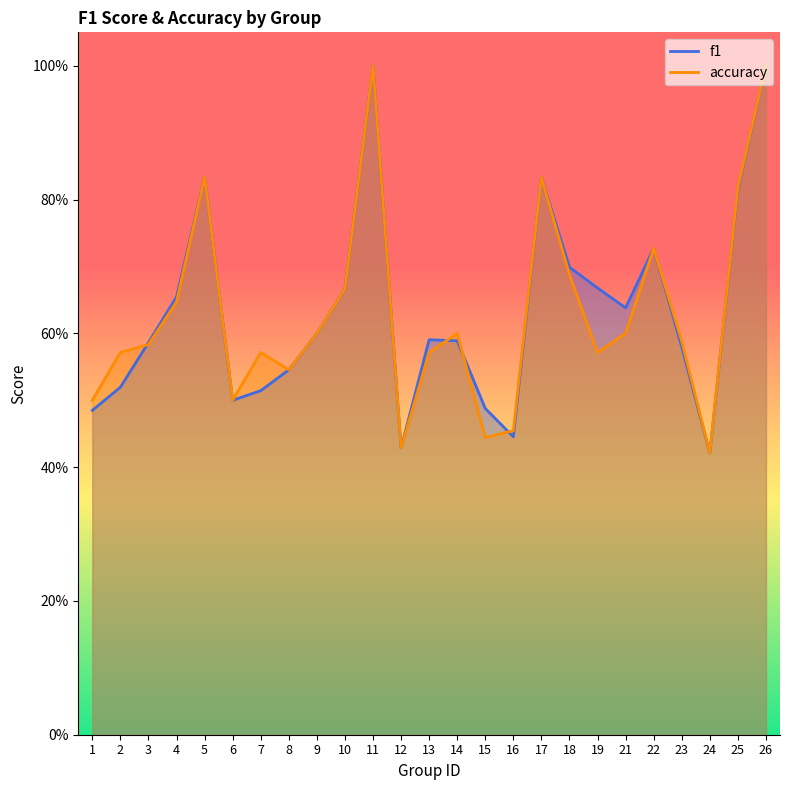

How many intersections are there between f1 and accuracy?

4